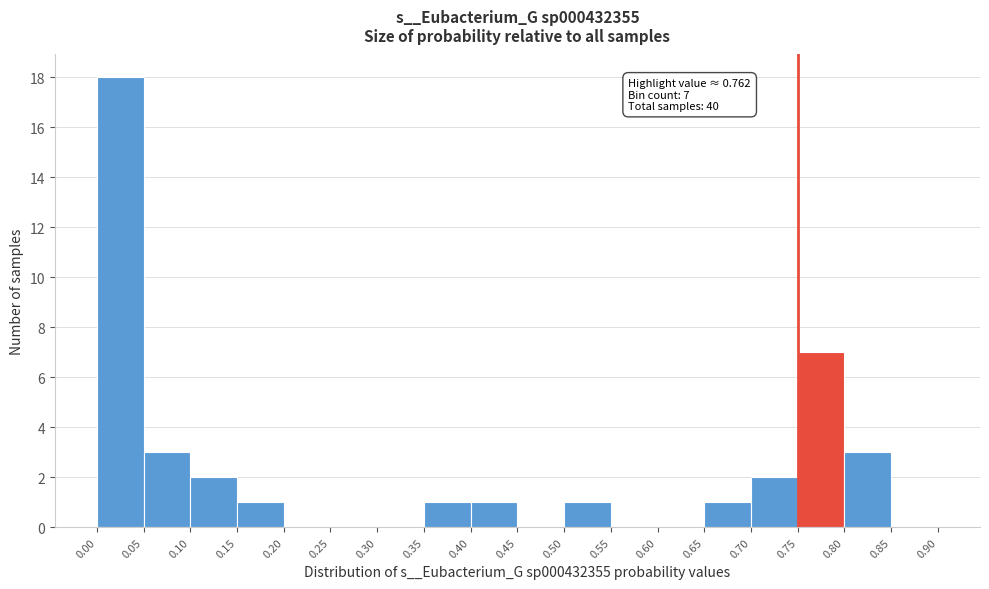

Which range on the x-axis has the tallest bar?

0.00 to 0.05